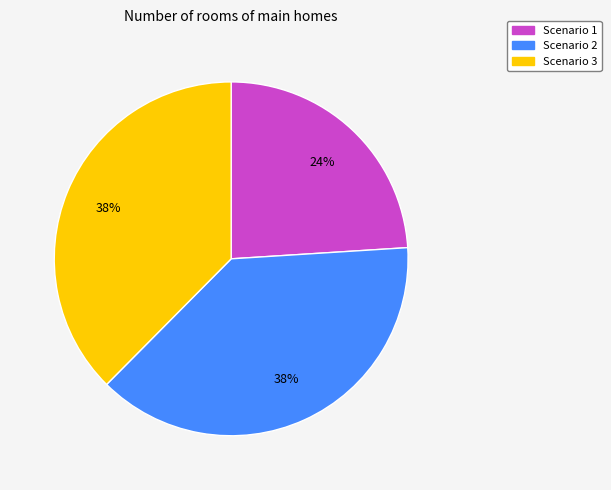

To the nearest percent, what is the average slice percentage?

33%